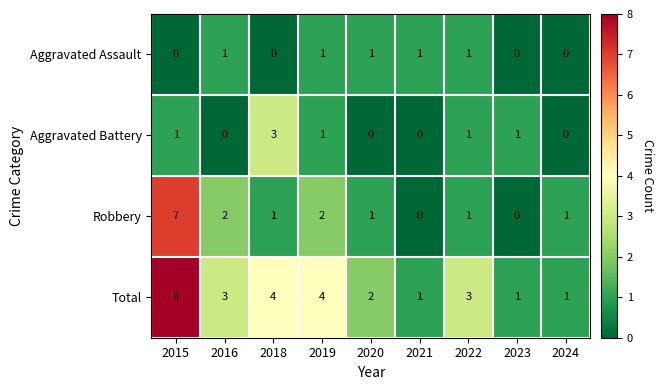

What is the maximum value for Robbery?

7